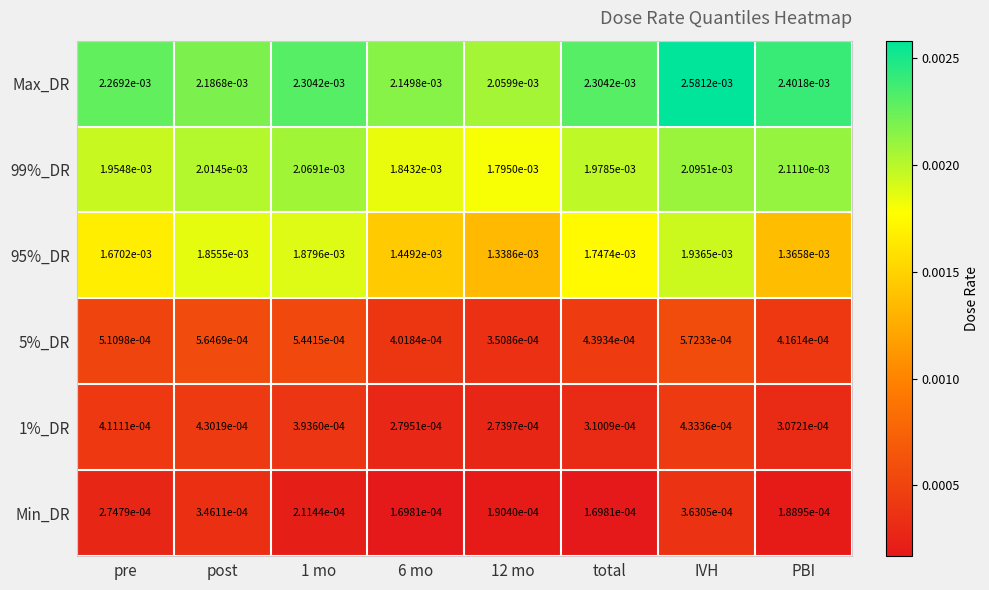

Which label corresponds to the largest value in the chart?

IVH